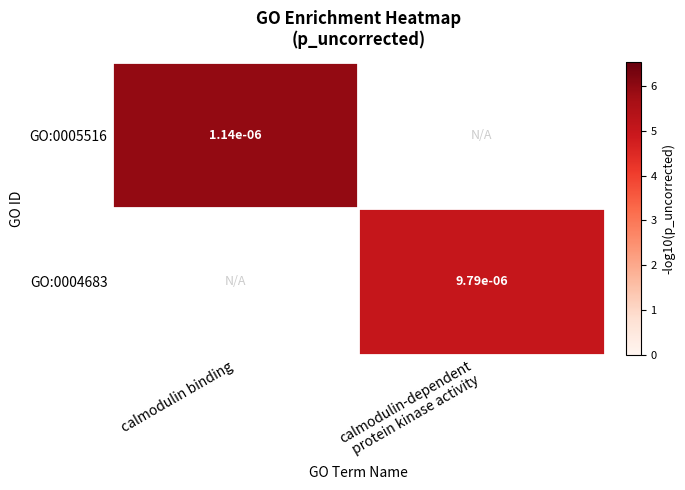

What is the smallest value displayed?

5.0